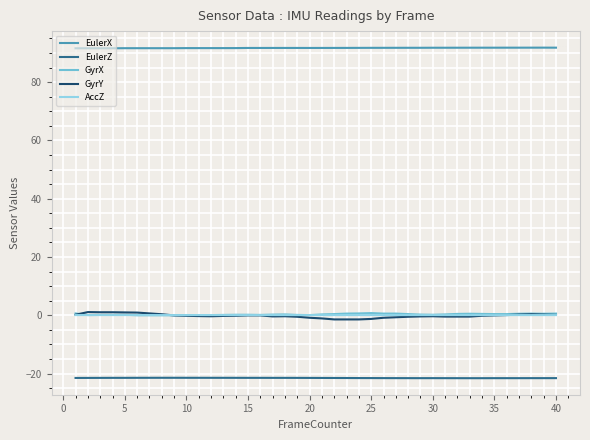

What are all the series names shown in the legend?

EulerX, EulerZ, GyrX, GyrY, AccZ